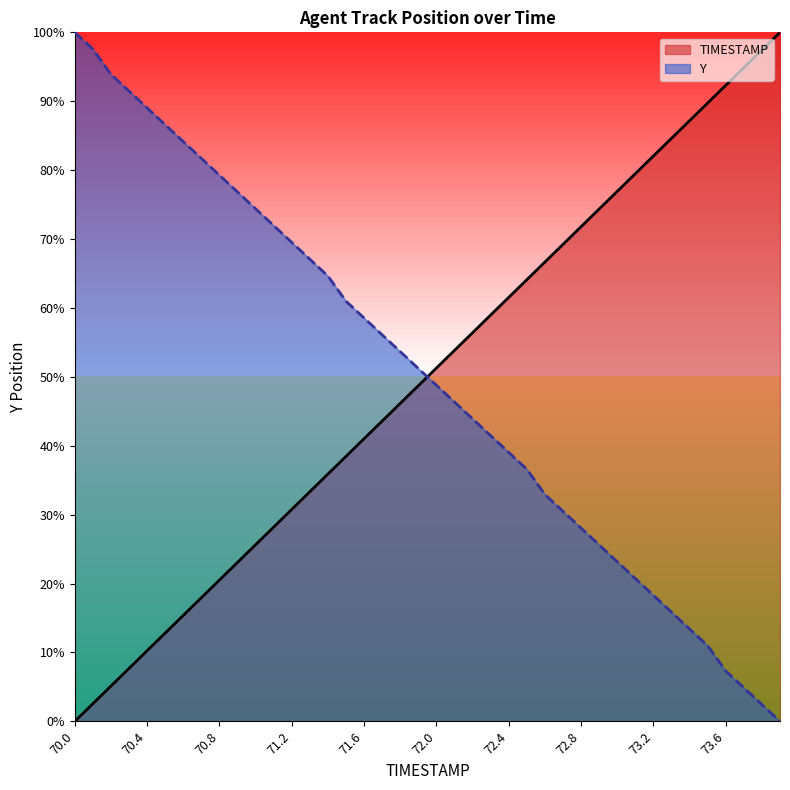

Between which two adjacent categories do TIMESTAMP and Y first intersect?

71.9 and 72.0